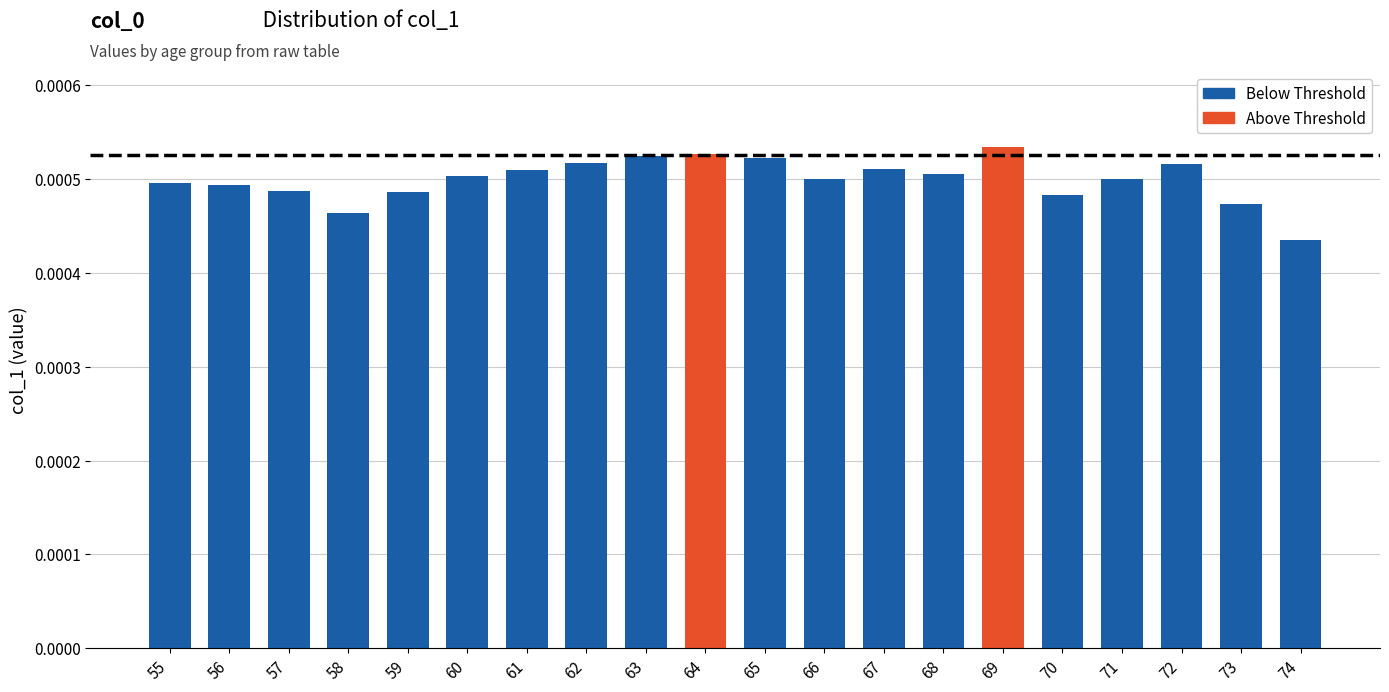

List the labels in order of value, largest first.

69, 64, 63, 65, 62, 72, 67, 61, 68, 60, 66, 71, 55, 56, 57, 59, 70, 73, 58, 74